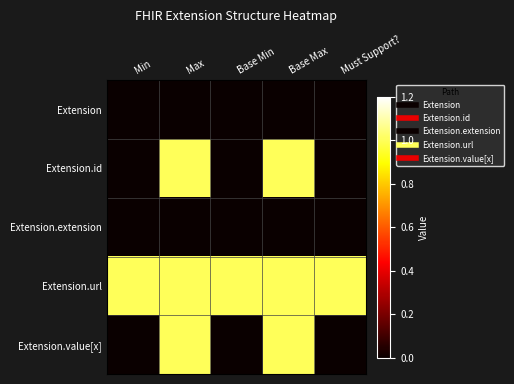

Which series changed the most between Base Max and Must Support??

Extension.id